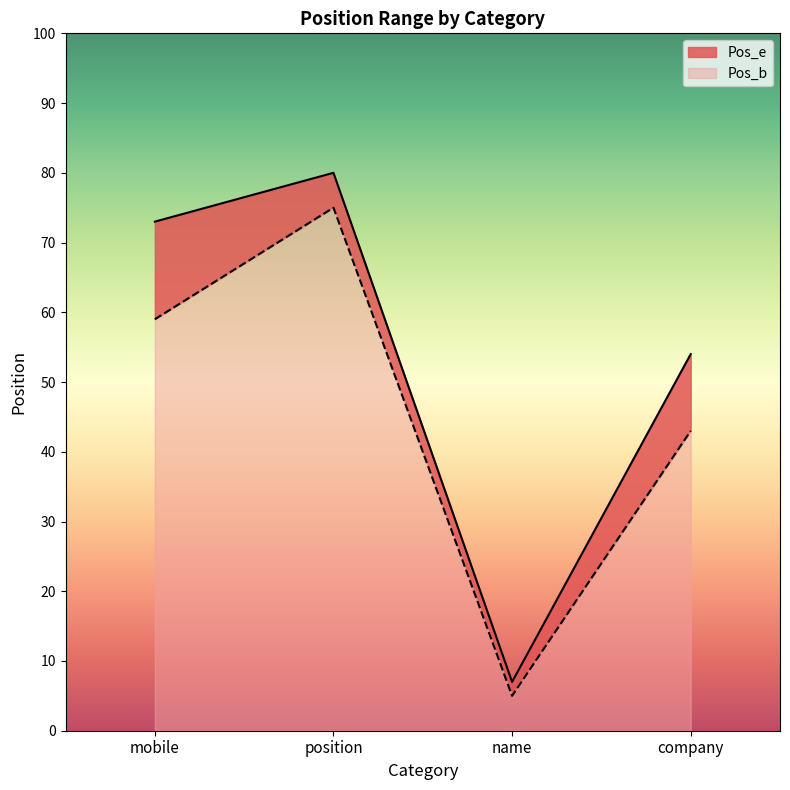

What is the label of the 2nd point from the right?

name